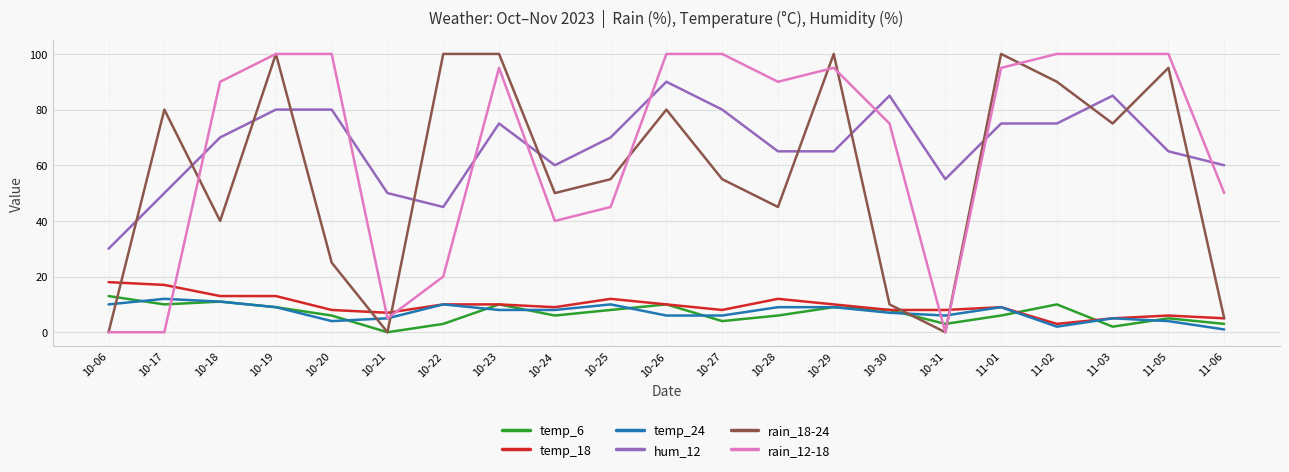

What are all the series names shown in the legend?

temp_6, temp_18, temp_24, hum_12, rain_18-24, rain_12-18